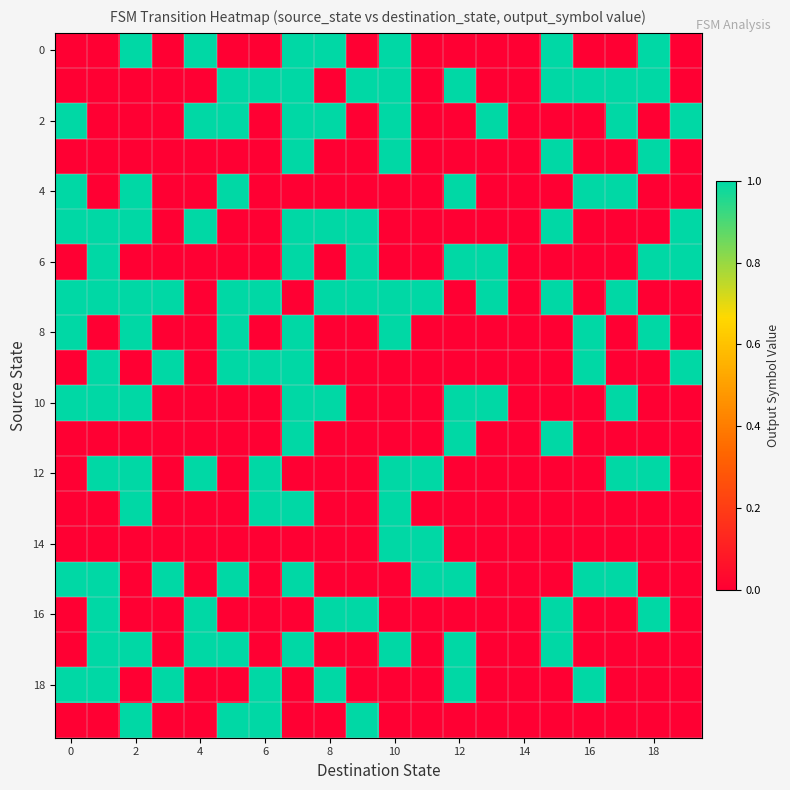

At how many categories does at least one series exceed 0?

19